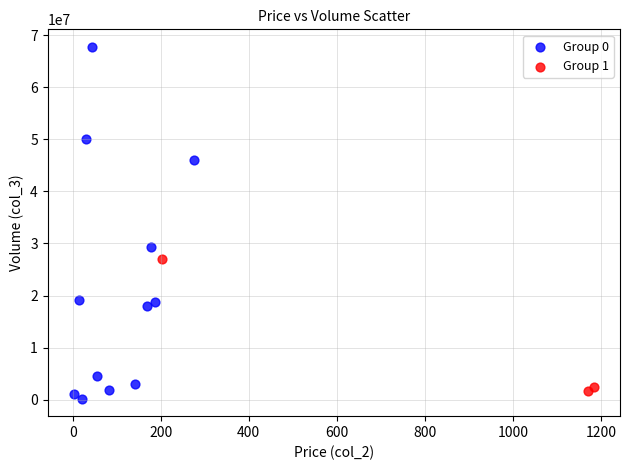

Which series reaches the maximum Y coordinate?

Group 0